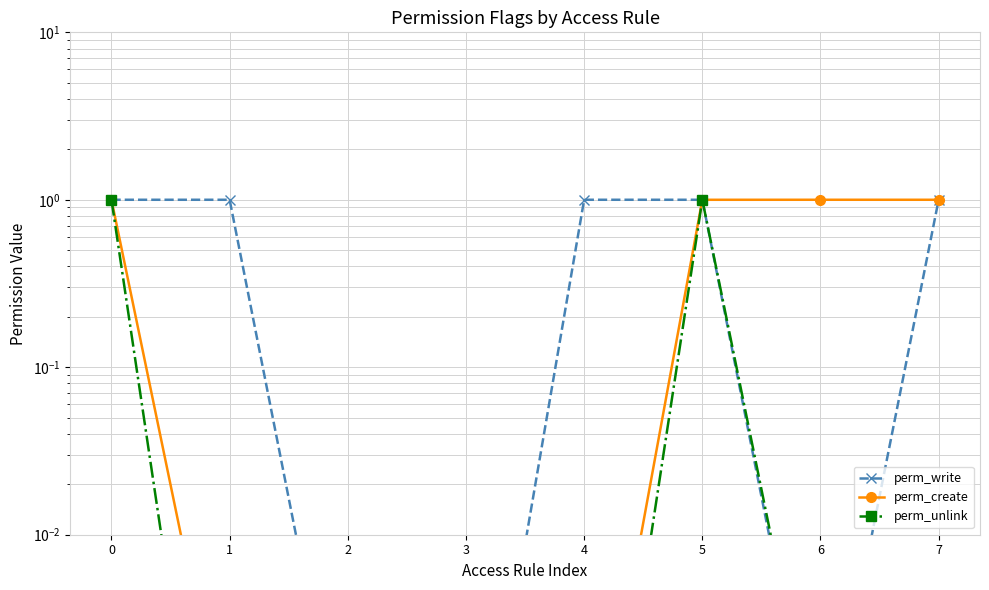

How many series are shown in this chart?

3